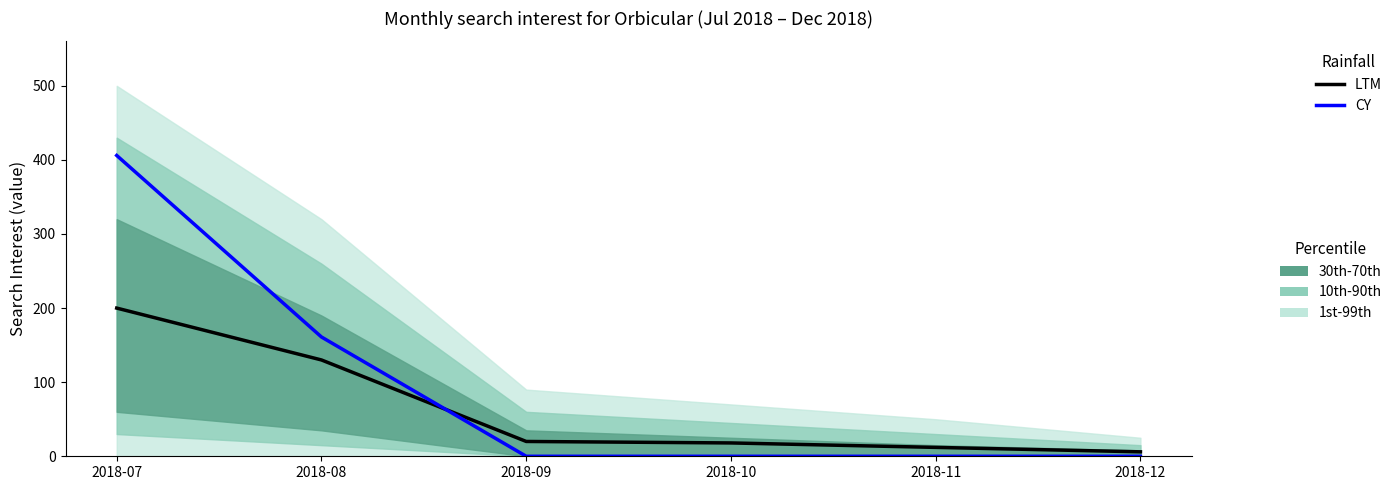

Reading right to left, extract all data points from this chart.

LTM: 6	12	18	20	130	200
CY: 0	0	0	0	161	406